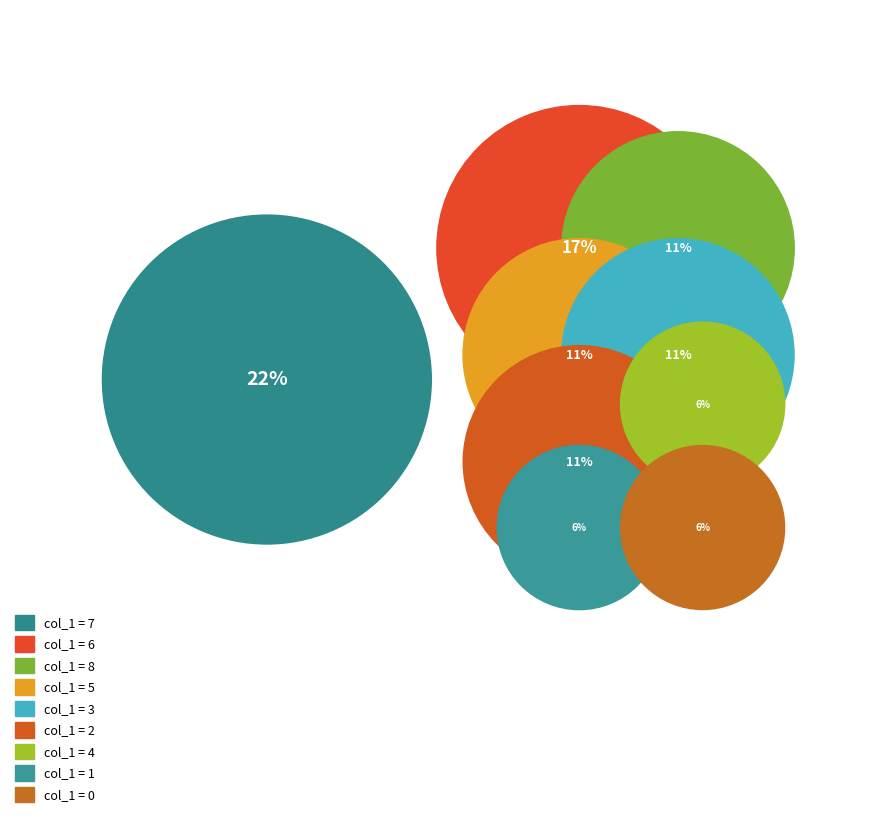

How many segments does this pie chart have?

9